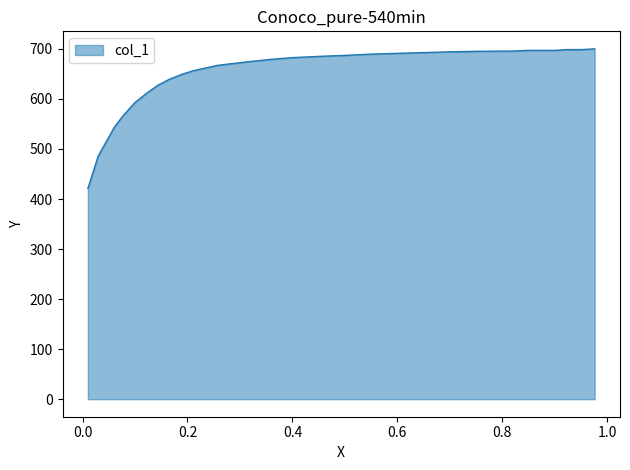

What is the smallest value displayed?

420.8